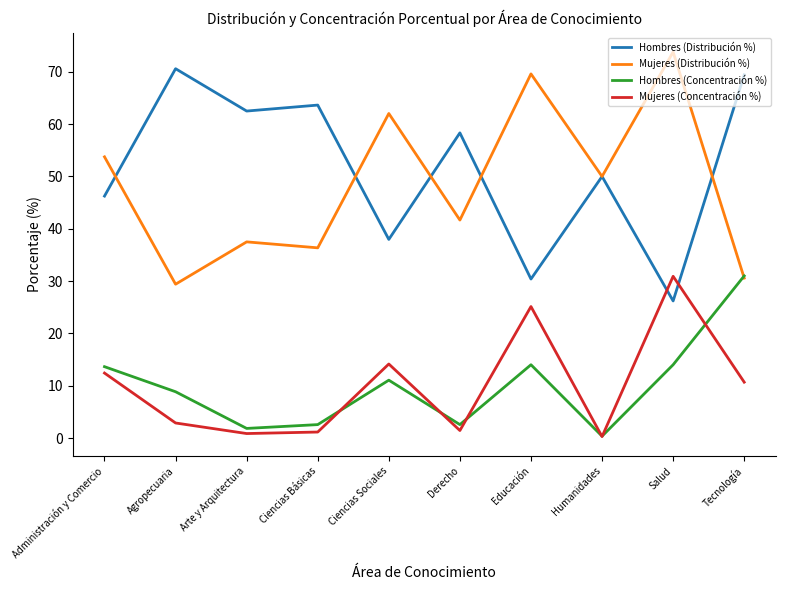

What is the sum of the Hombres (Concentración %) values at Derecho and Ciencias Básicas?

5.2